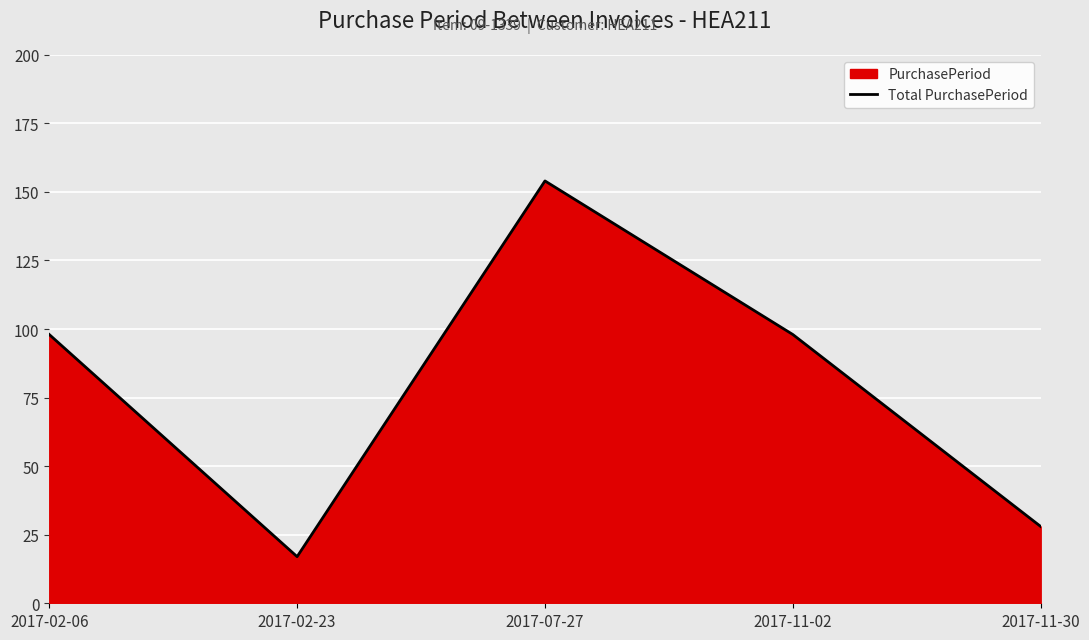

What is the change in value from 2017-11-02 to 2017-11-30?

-70